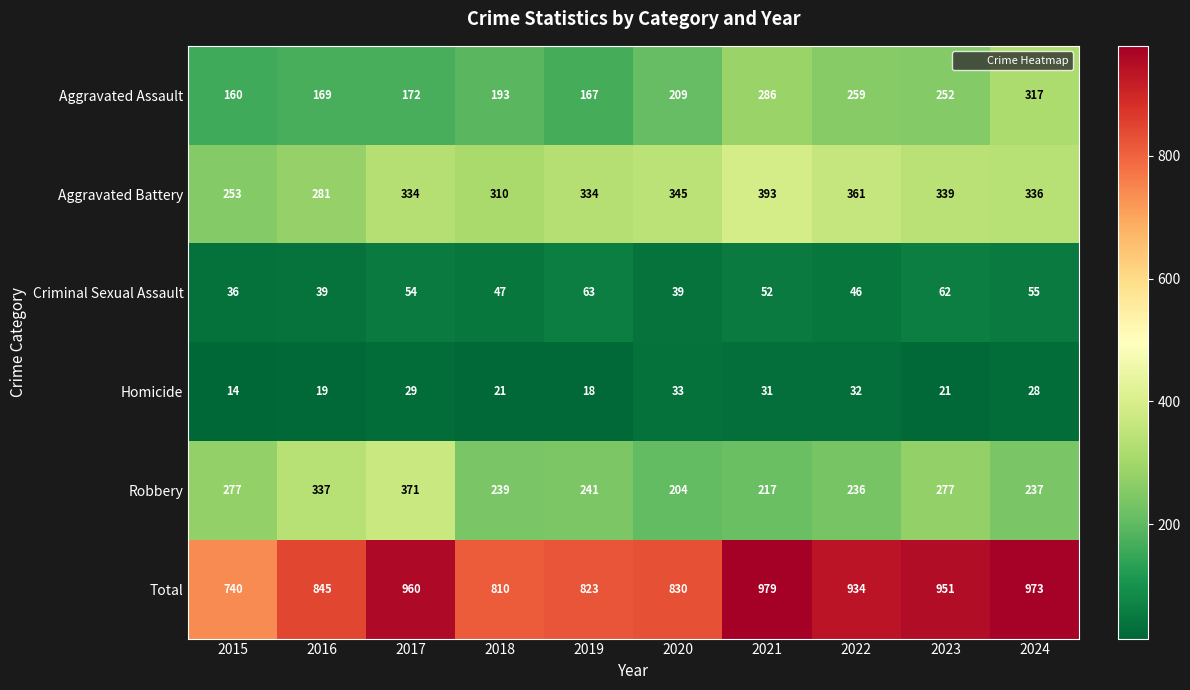

Which series has the largest range (max minus min)?

Total